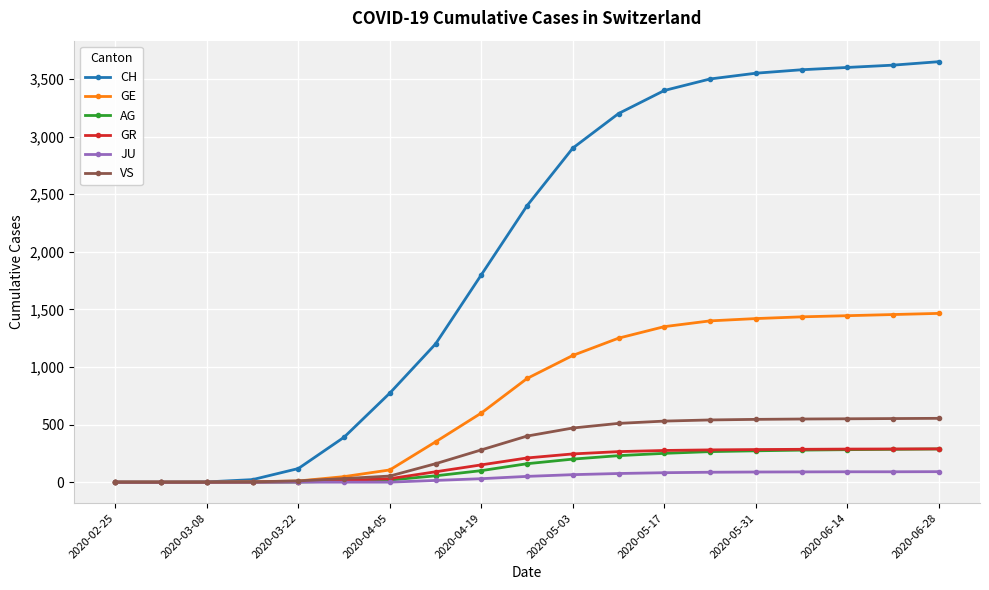

Which series has the largest range (max minus min)?

CH